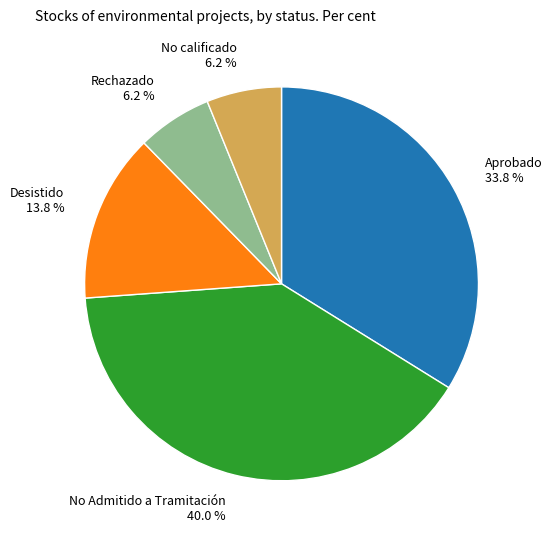

To the nearest percent, what portion does No Admitido a Tramitación represent?

40%